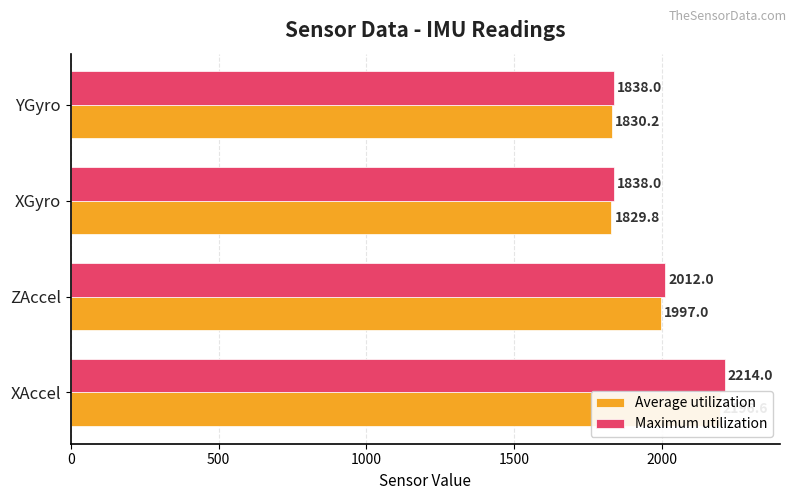

What is the value of the Maximum utilization bar at the 3rd from the left?

1838.0